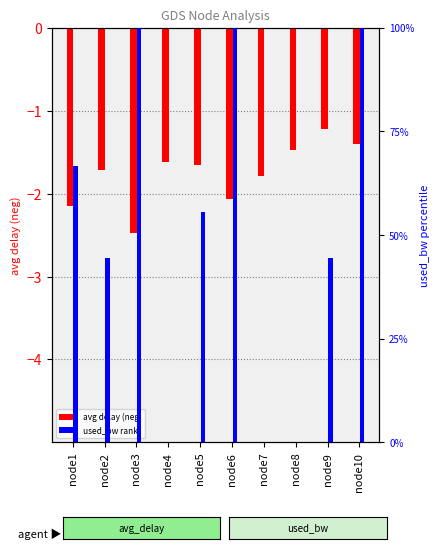

Which has a higher value, node5 or node3?

node5